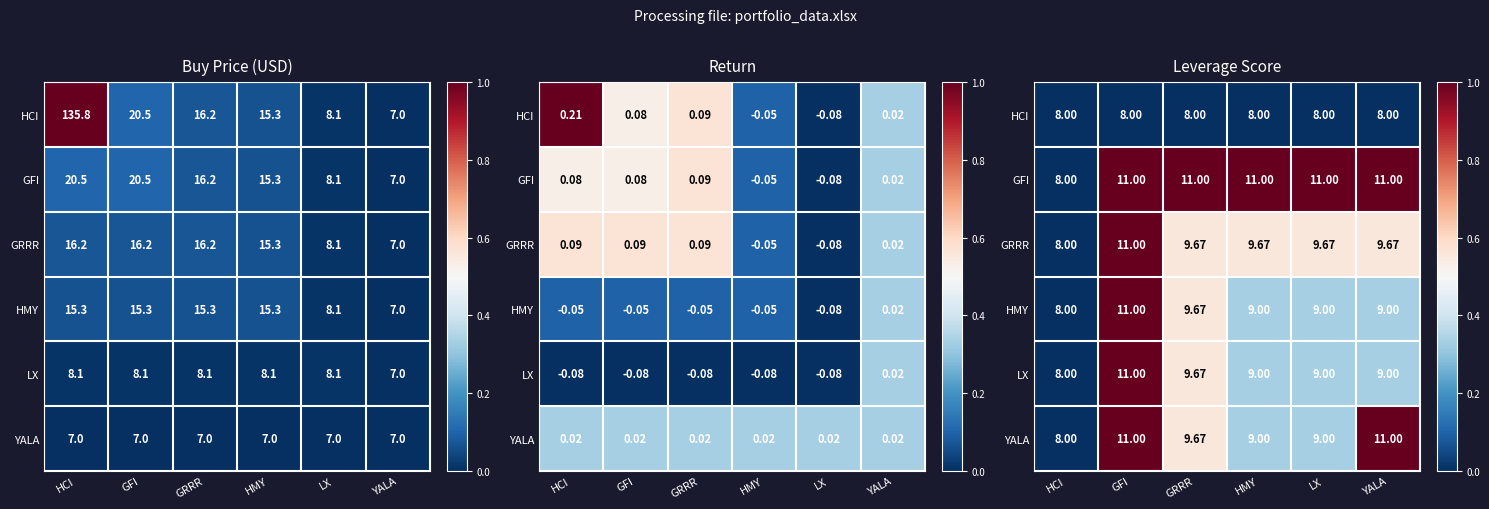

Count the YALA values in the range 0 to 1.

6